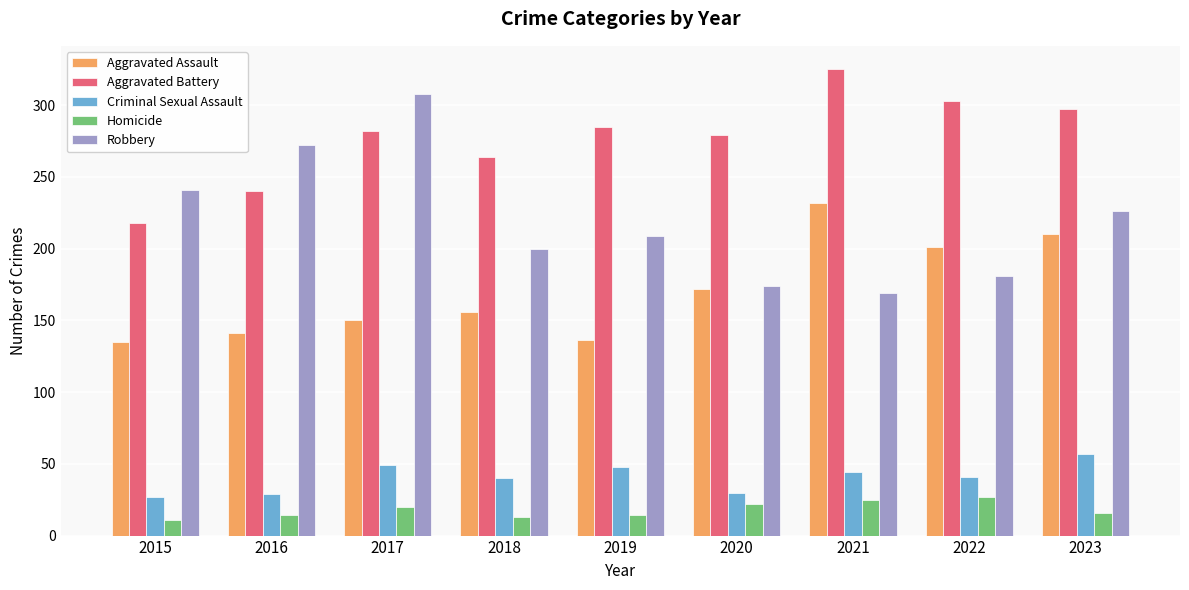

True or false: Aggravated Assault has a value of 224 at 2015.

False